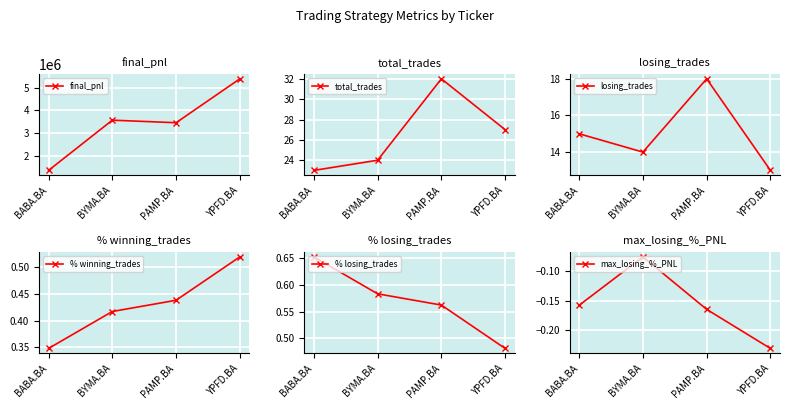

What is the label of the 4th point from the left?

YPFD.BA